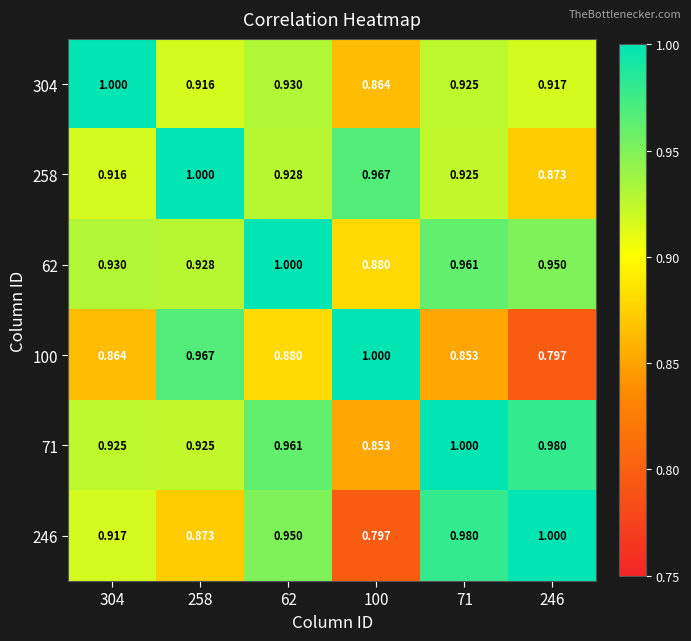

Is the value of 304 at 246 greater than the value of 258 at 246?

Yes